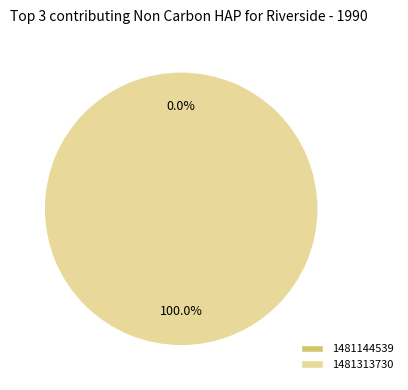

Does 1481313730 represent more than half of the total?

Yes